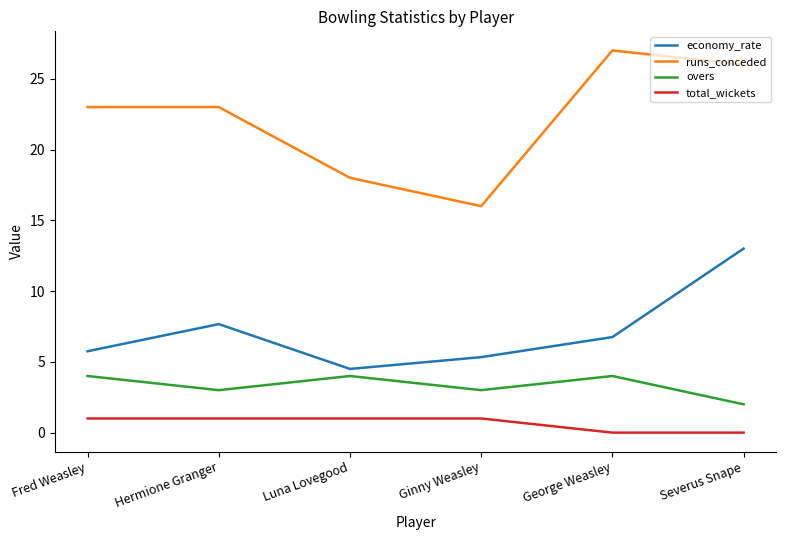

Reading right to left, what are all the values shown in this chart?

economy_rate: 13.0	6.8	5.3	4.5	7.7	5.8
runs_conceded: 26.0	27.0	16.0	18.0	23.0	23.0
overs: 2.0	4.0	3.0	4.0	3.0	4.0
total_wickets: 0.0	0.0	1.0	1.0	1.0	1.0